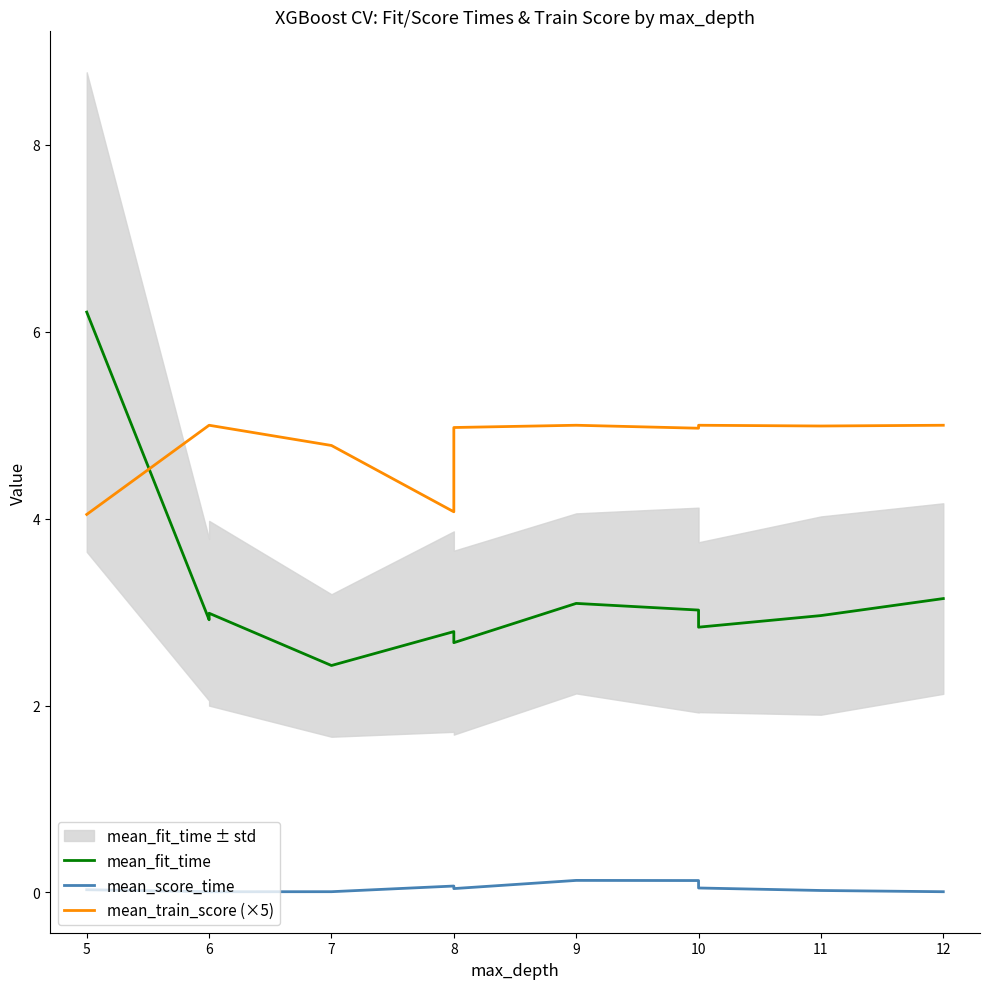

What is the sum of all mean_fit_time values?

35.1